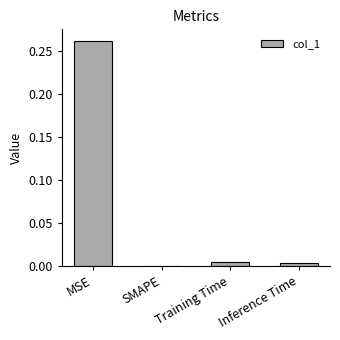

Which category has the highest value across all series?

MSE